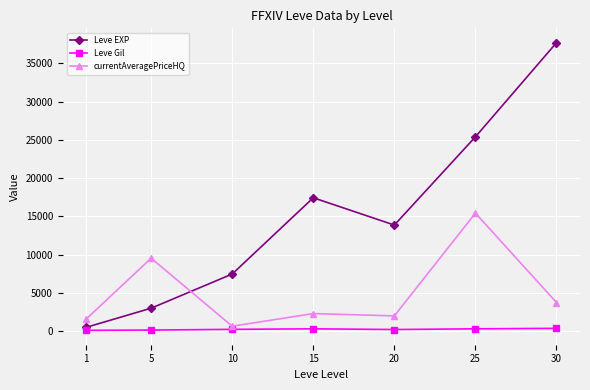

What is the average value of the currentAveragePriceHQ series?

5040.4